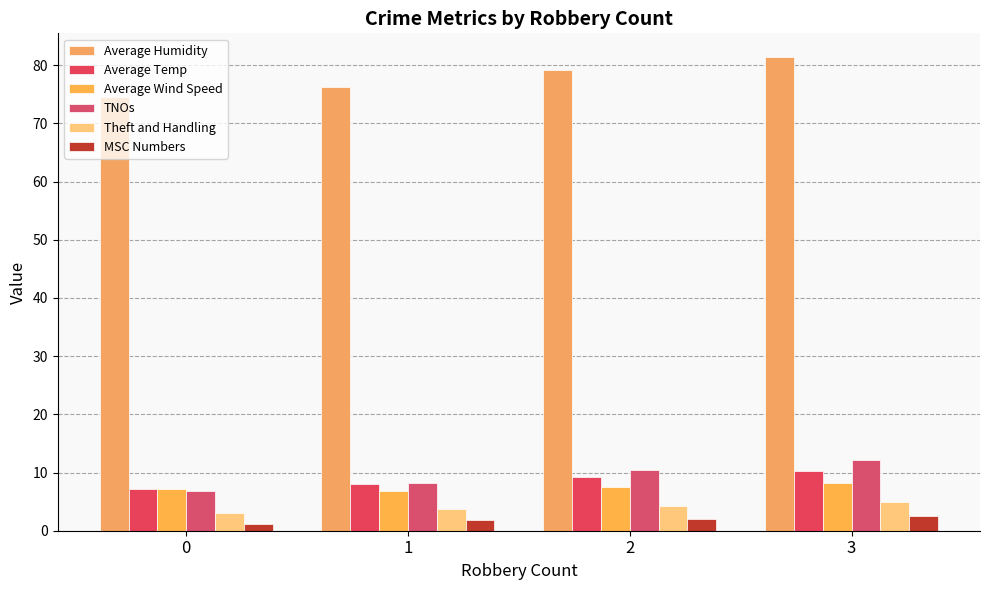

What is the value of the Average Temp bar at the 4th from the left?

10.2